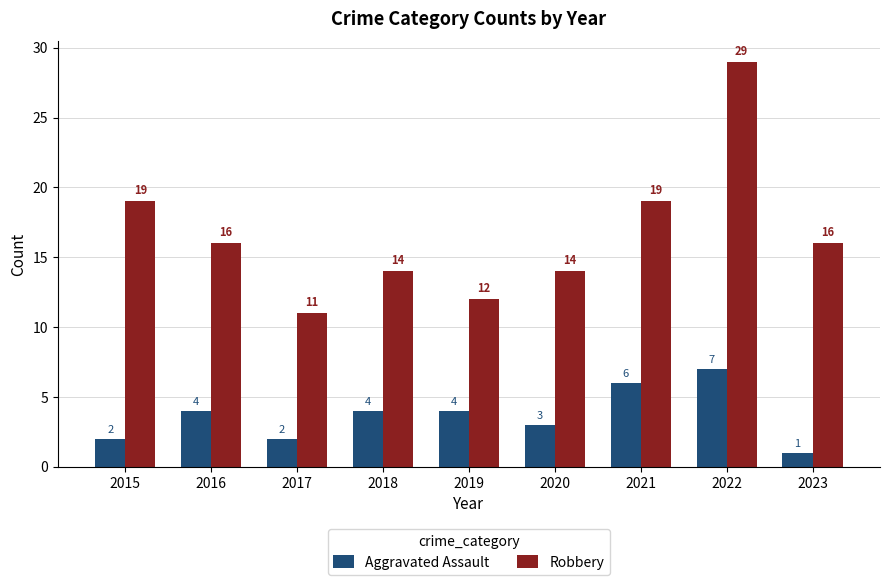

Count the Robbery values in the range 14 to 19.

6